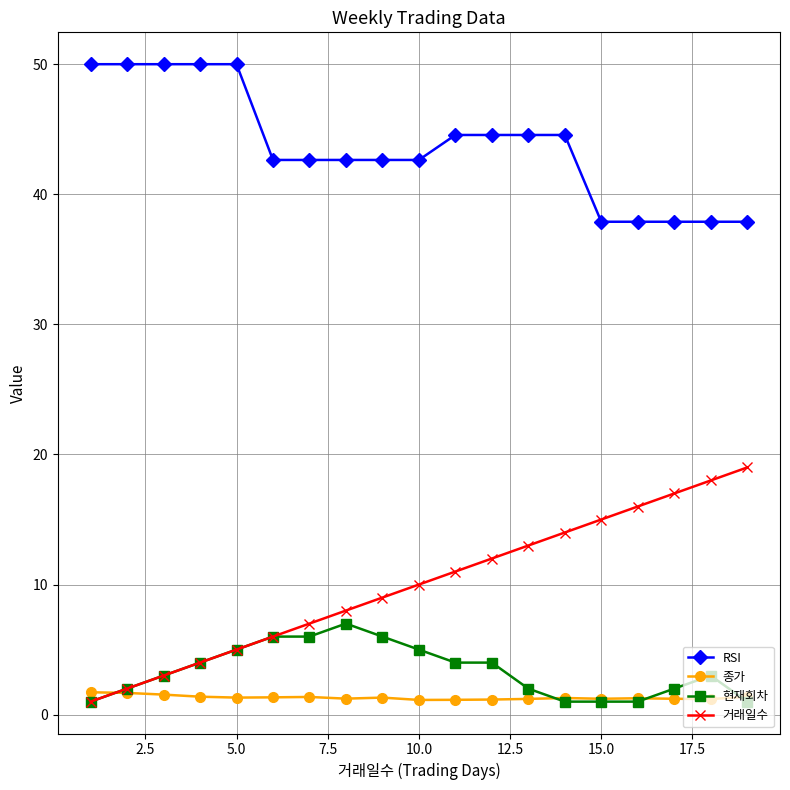

Which series has the largest total across all categories?

RSI